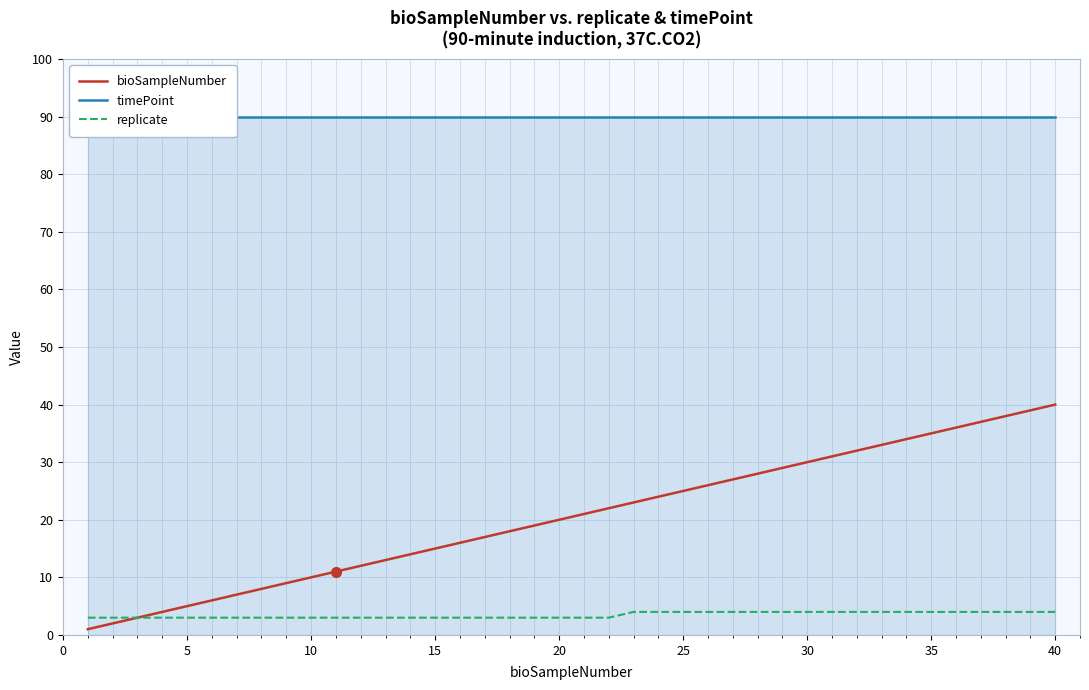

Rank the series by their average value, from highest to lowest.

timePoint, bioSampleNumber, replicate